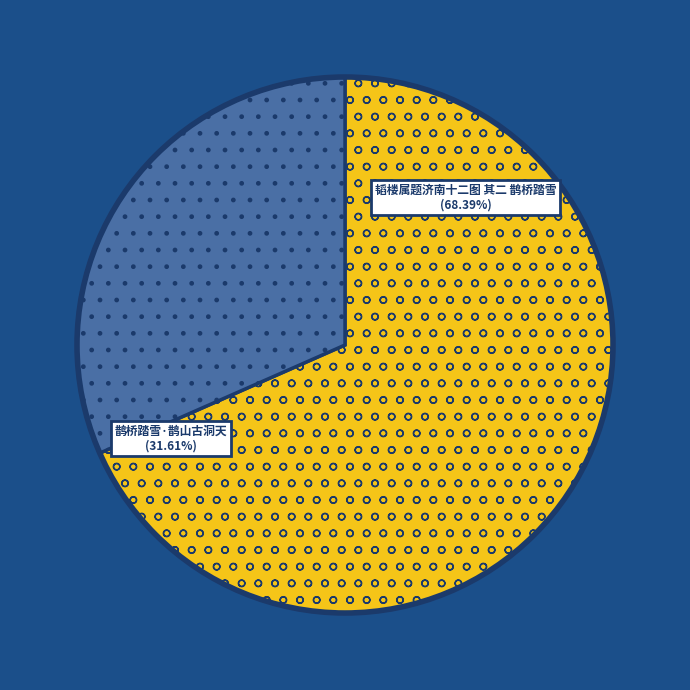

Is it true that 韬楼属题济南十二图 其二 鹊桥踏雪 is 61% of the pie?

False